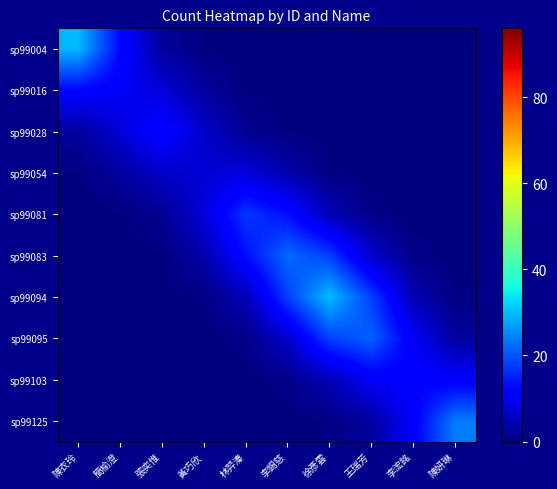

List the series in order of their peak value, highest first.

sp99094, sp99004, sp99125, sp99083, sp99095, sp99081, sp99016, sp99028, sp99103, sp99054